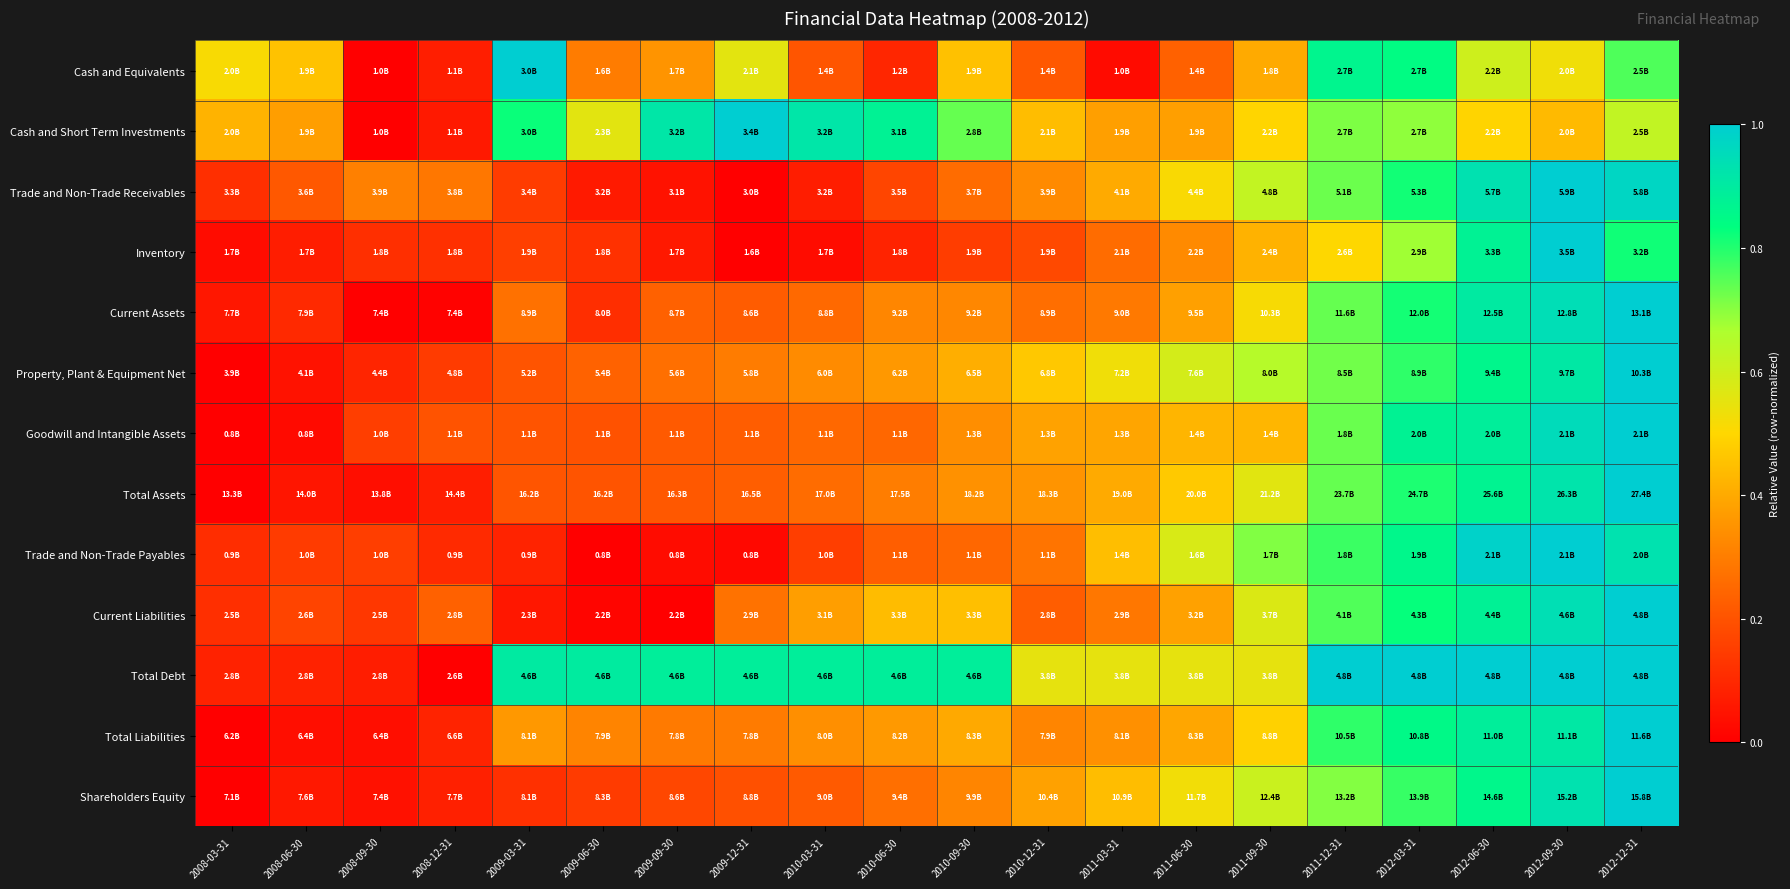

How many data points does each series have?

20